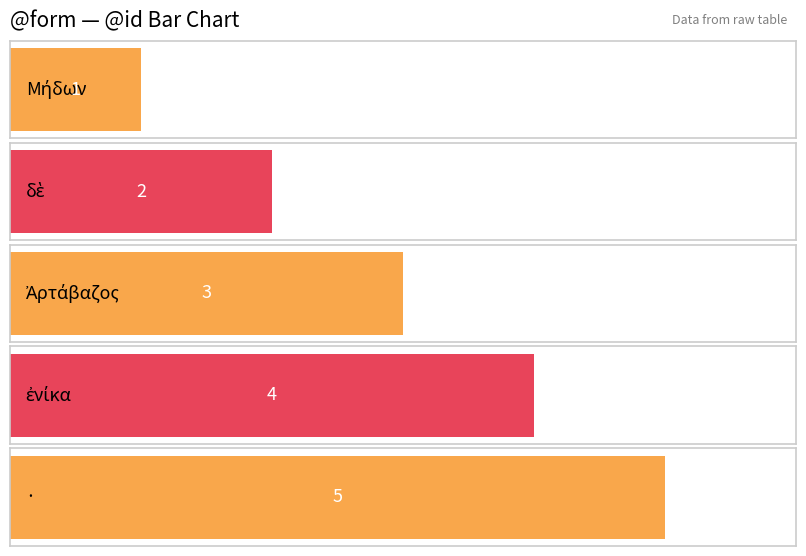

The value at · is 8. True or false?

False